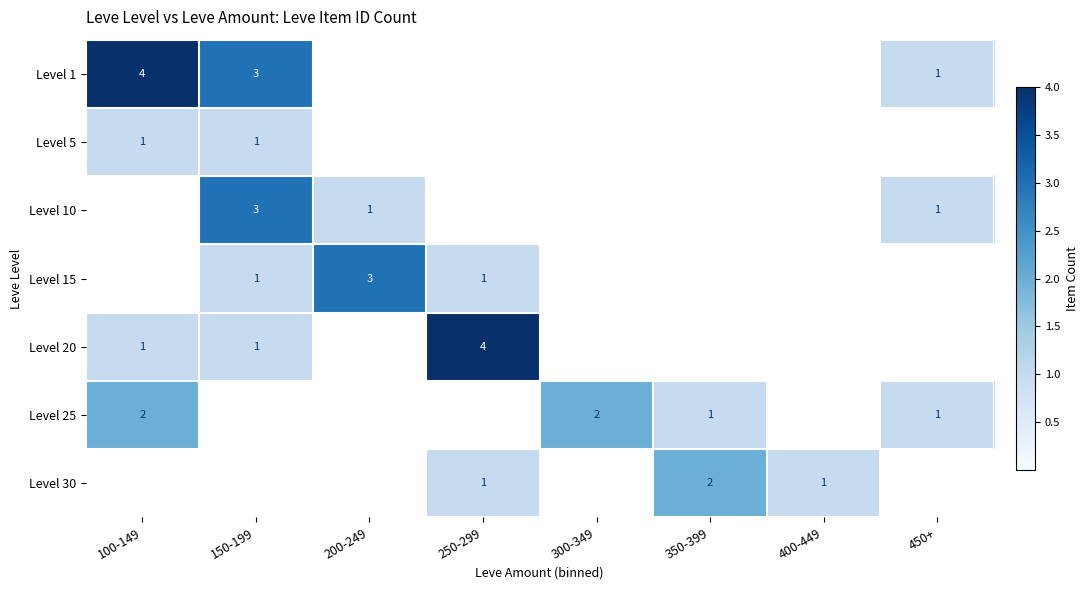

Is it true that Level 15 equals 1 at 250-299?

True